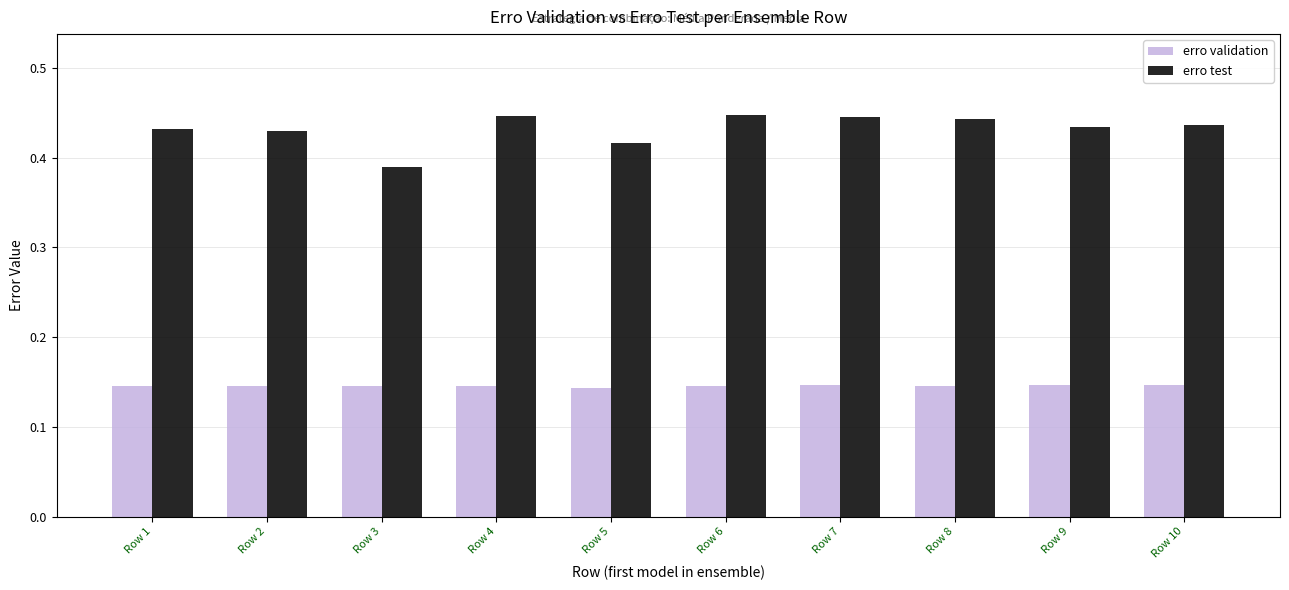

Does the chart contain stacked bars?

No